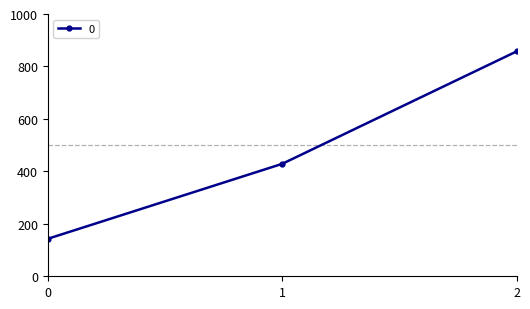

The chart shows a value of 1365.1 at 2. True or false?

False